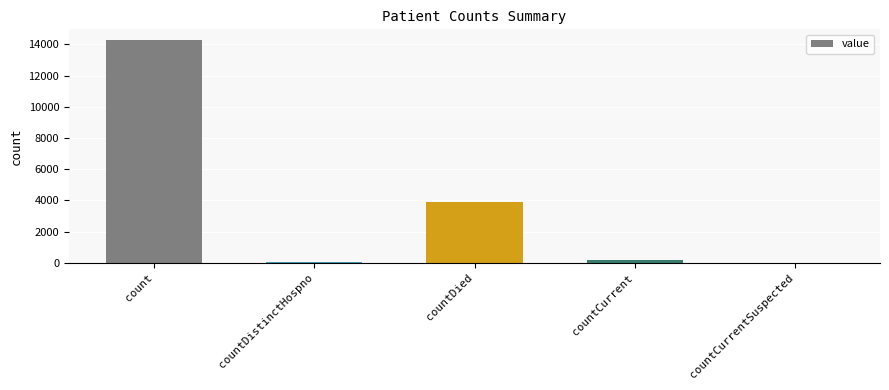

Reading left to right, extract all data points from this chart.

count=14246	countDistinctHospno=73	countDied=3881	countCurrent=210	countCurrentSuspected=0